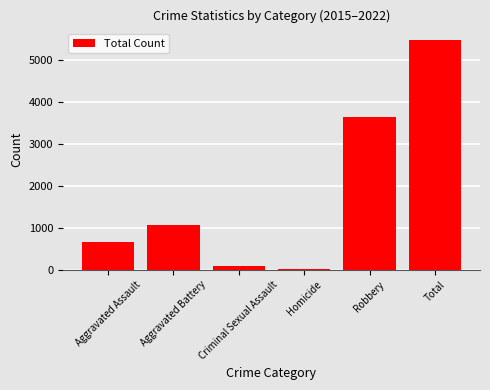

Reading left to right, list all the values displayed in this chart.

Aggravated Assault=668	Aggravated Battery=1059	Criminal Sexual Assault=82	Homicide=16	Robbery=3648	Total=5473